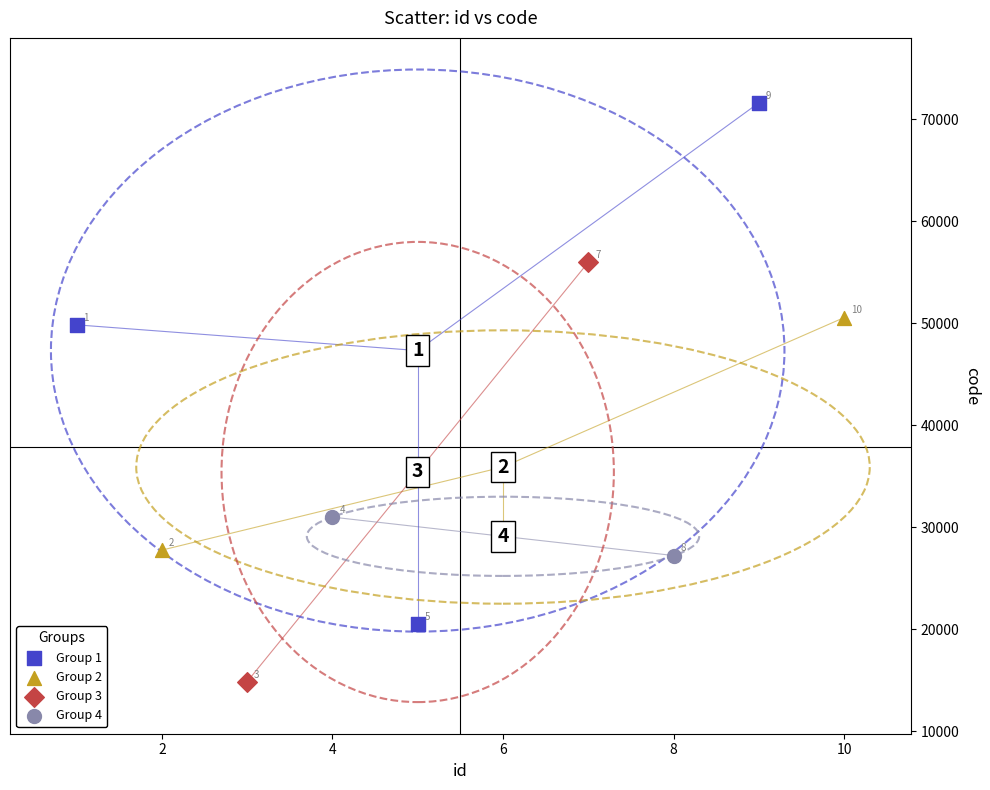

What are all the series names shown in the legend?

Group 1, Group 2, Group 3, Group 4